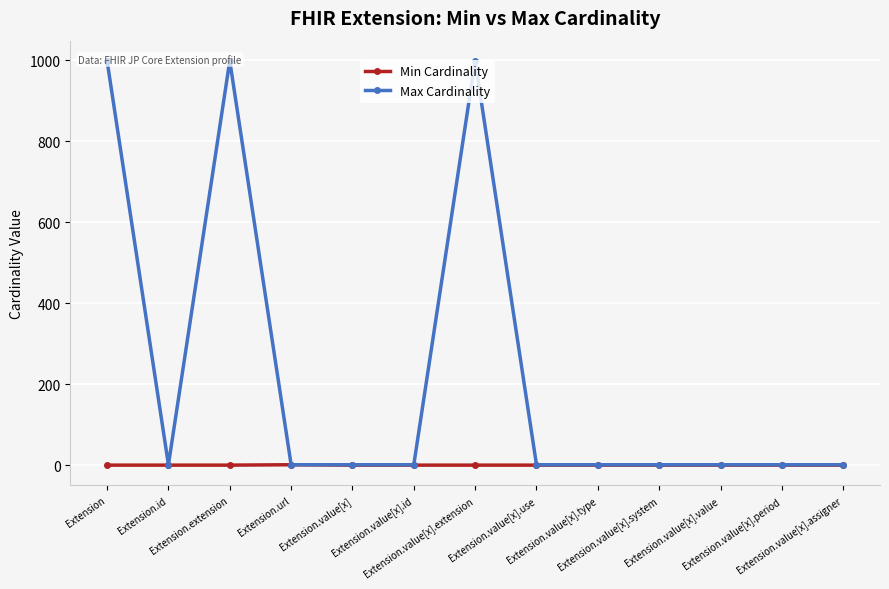

What is the highest value of the Max Cardinality series?

999